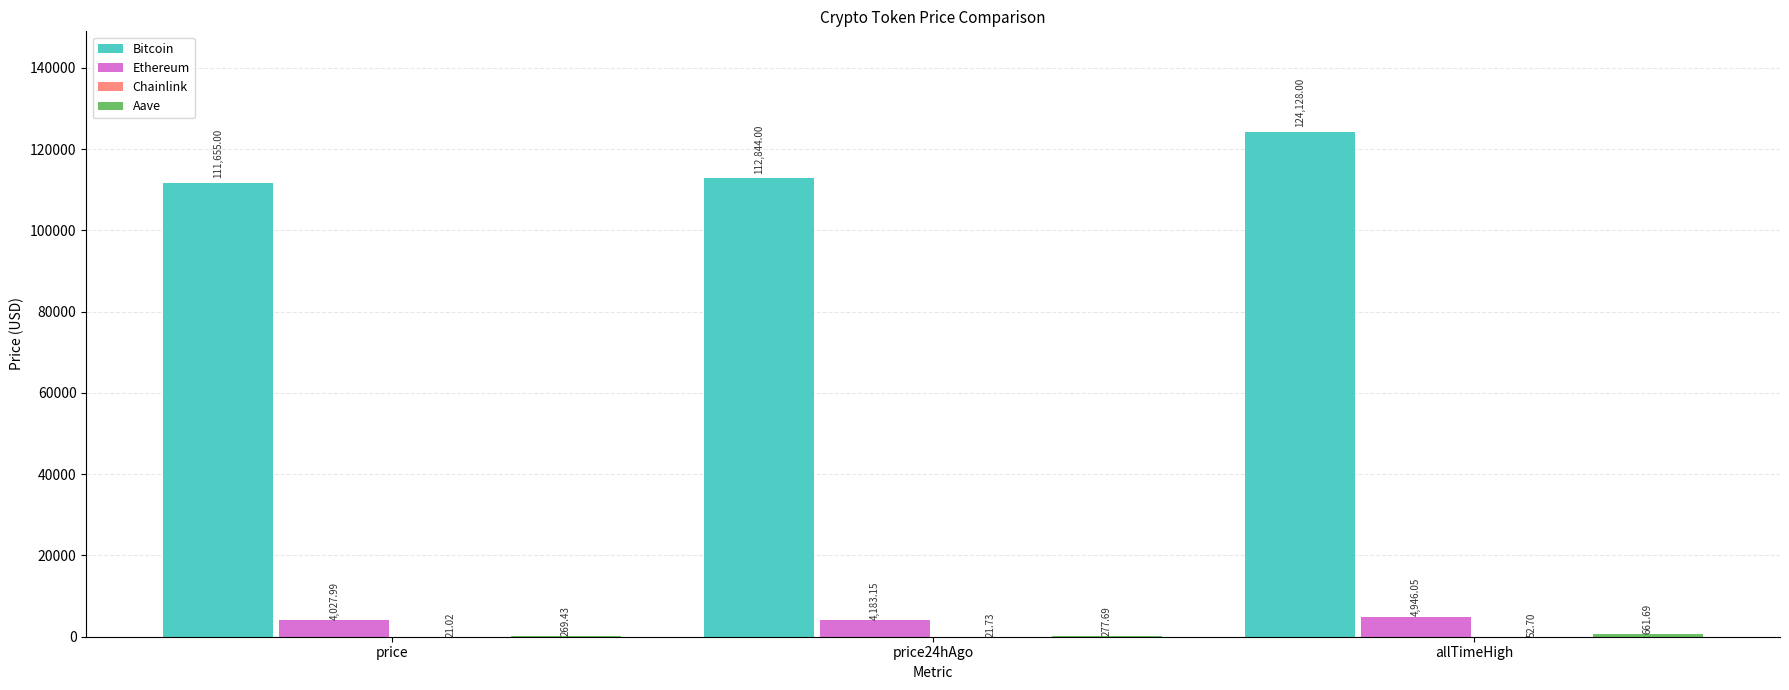

At which label does Ethereum first exceed 4183?

price24hAgo